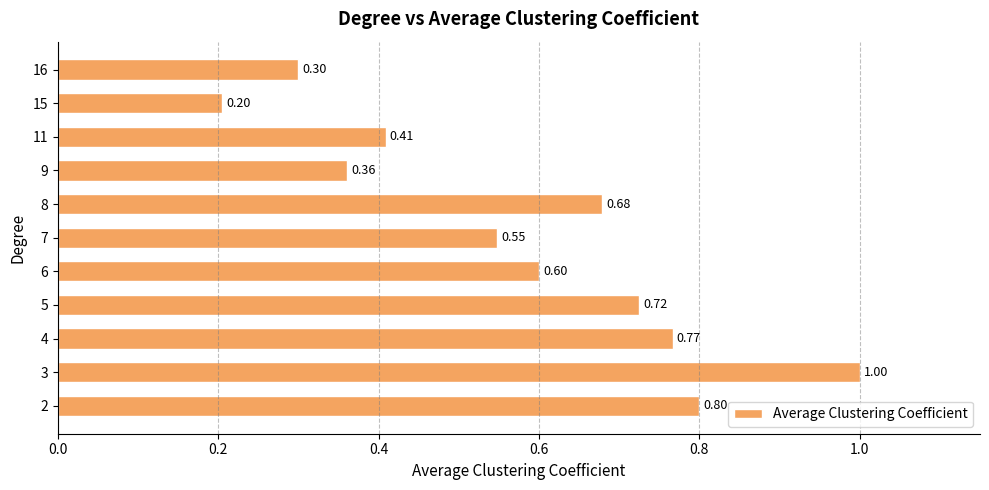

Rank the categories by value from lowest to highest.

15, 16, 9, 11, 7, 6, 8, 5, 4, 2, 3